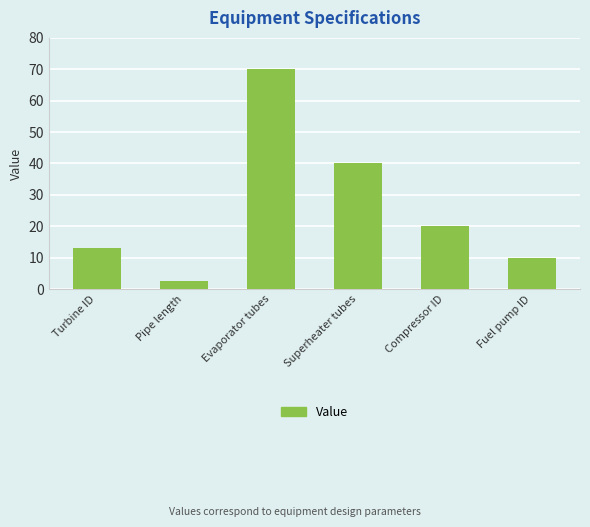

How many series are shown in this chart?

1